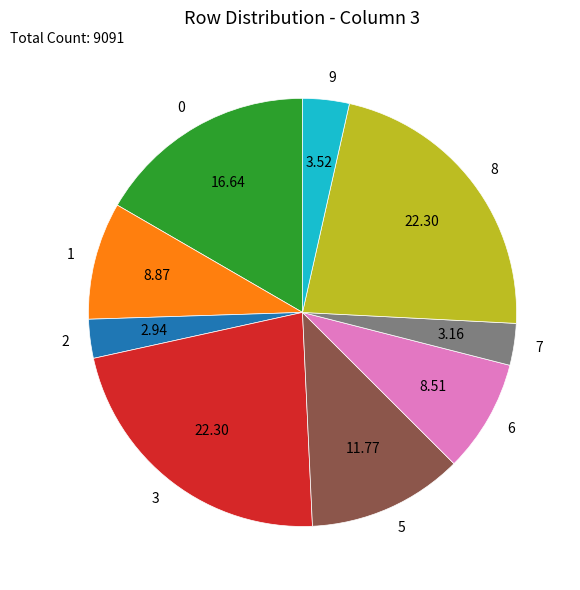

Which has a higher value, 6 or 8?

8